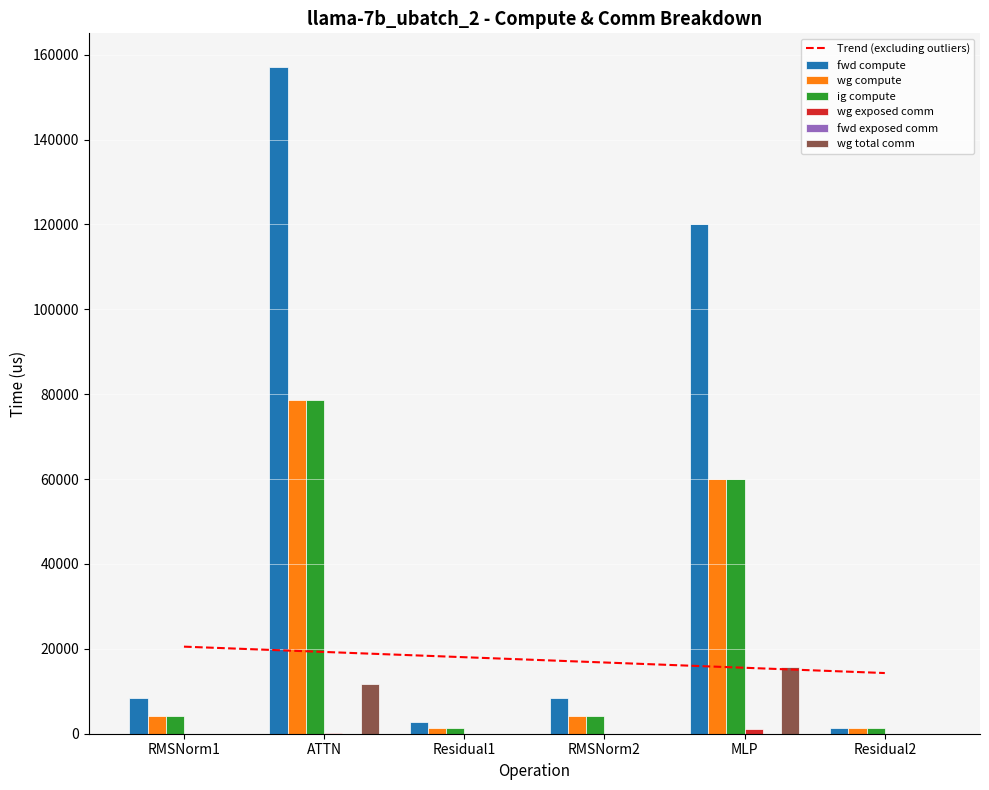

What position from the right is Residual2?

1